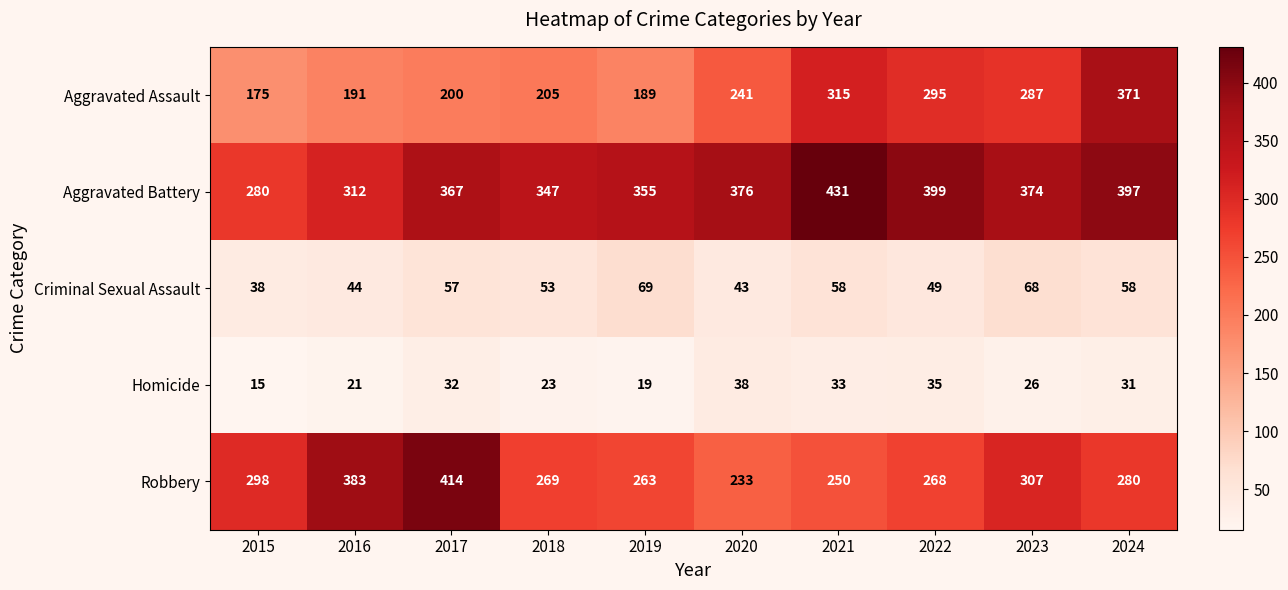

What is the average value of the Aggravated Battery series?

364